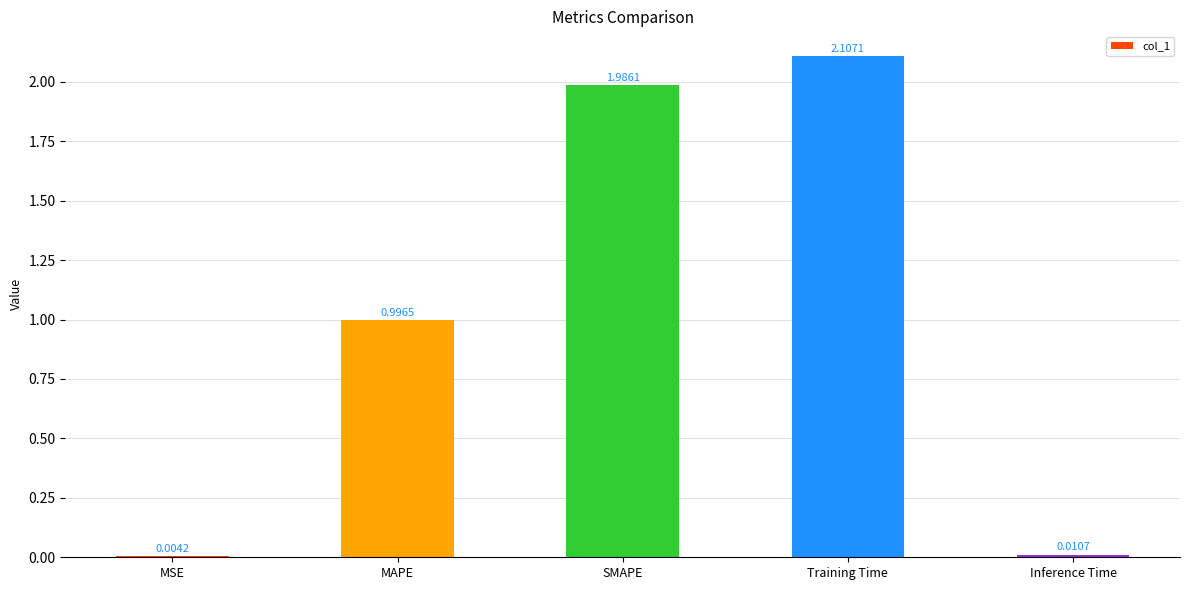

At which label is the value closest to 1?

MAPE